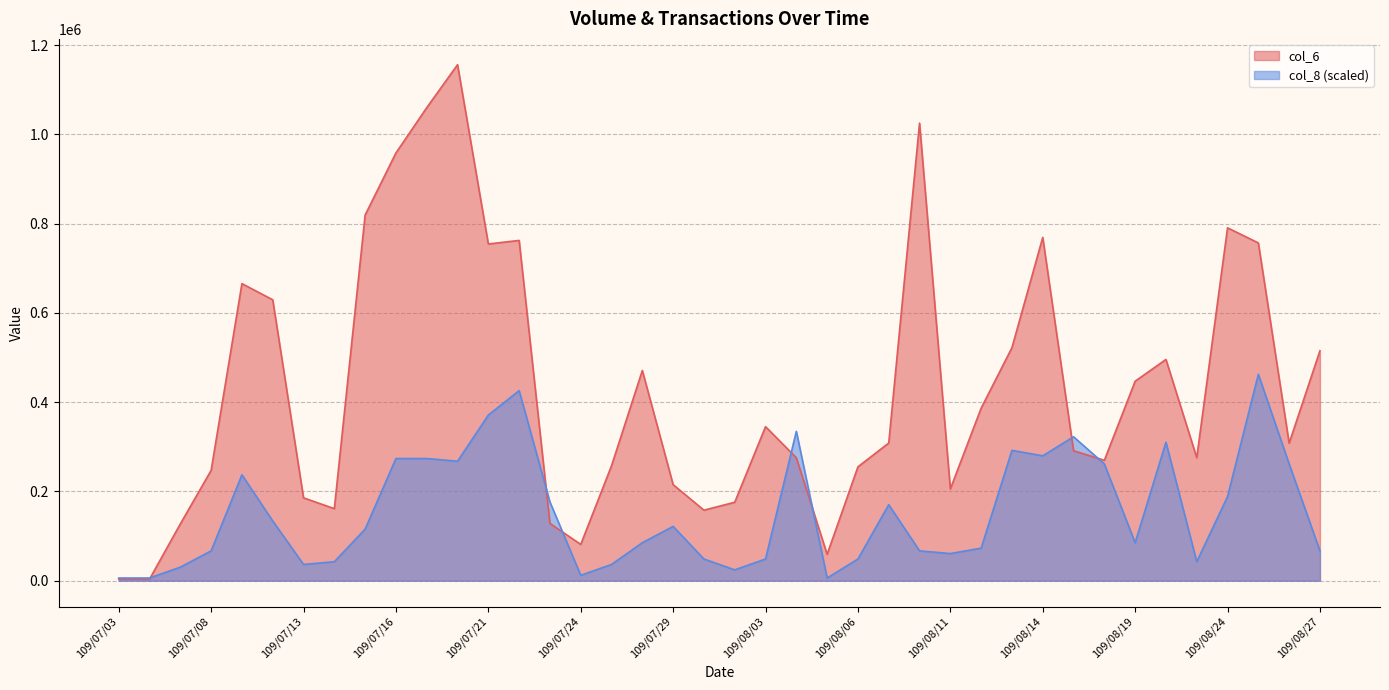

After their last crossing, which series has the higher values: col_8 or col_6?

col_6